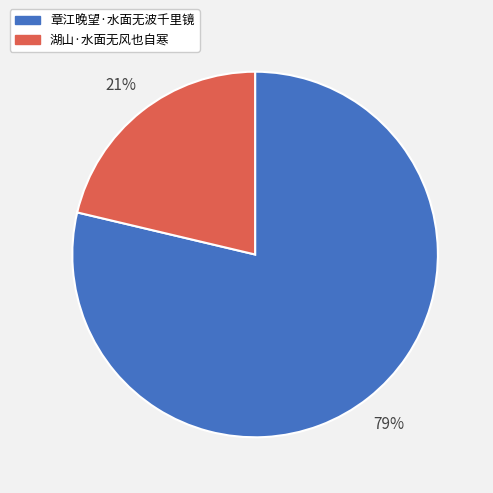

What is the smallest slice in the pie chart?

湖山·水面无风也自寒